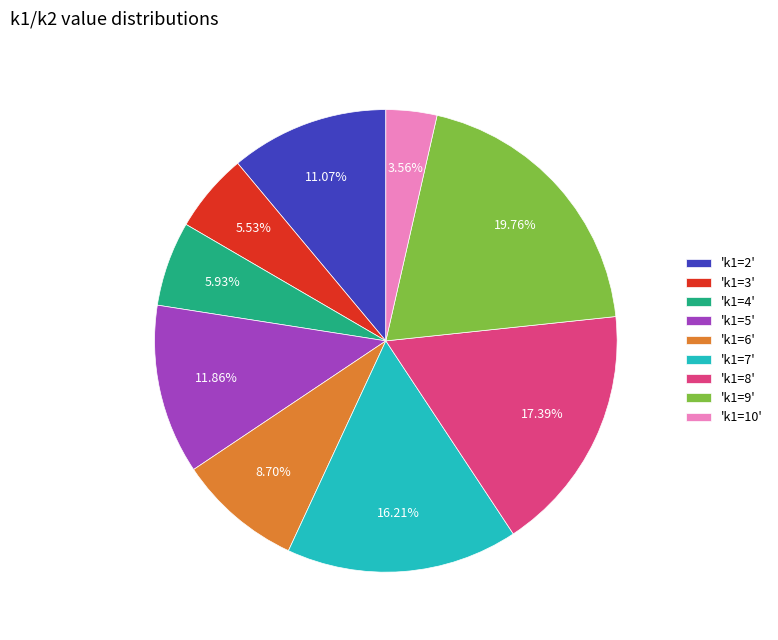

Approximately how many times larger is the value at 'k1=10' compared to 'k1=2'?

0.3